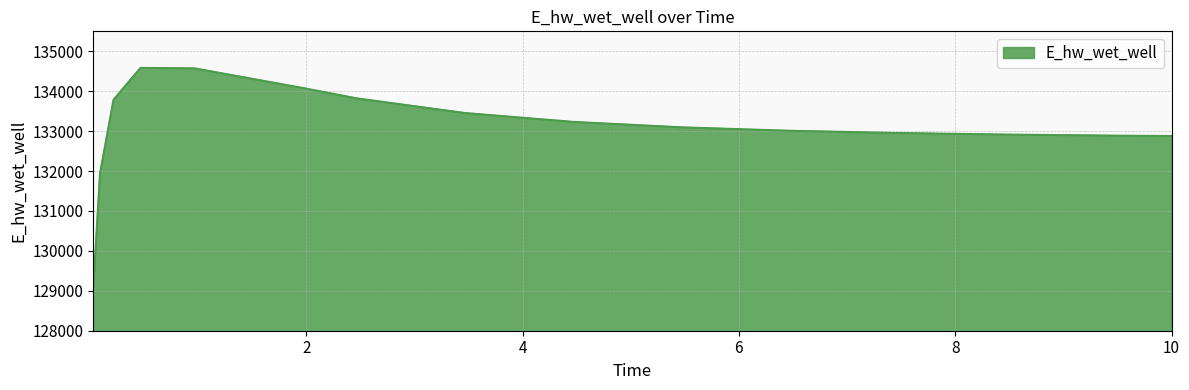

What is the smallest value displayed?

129054.1